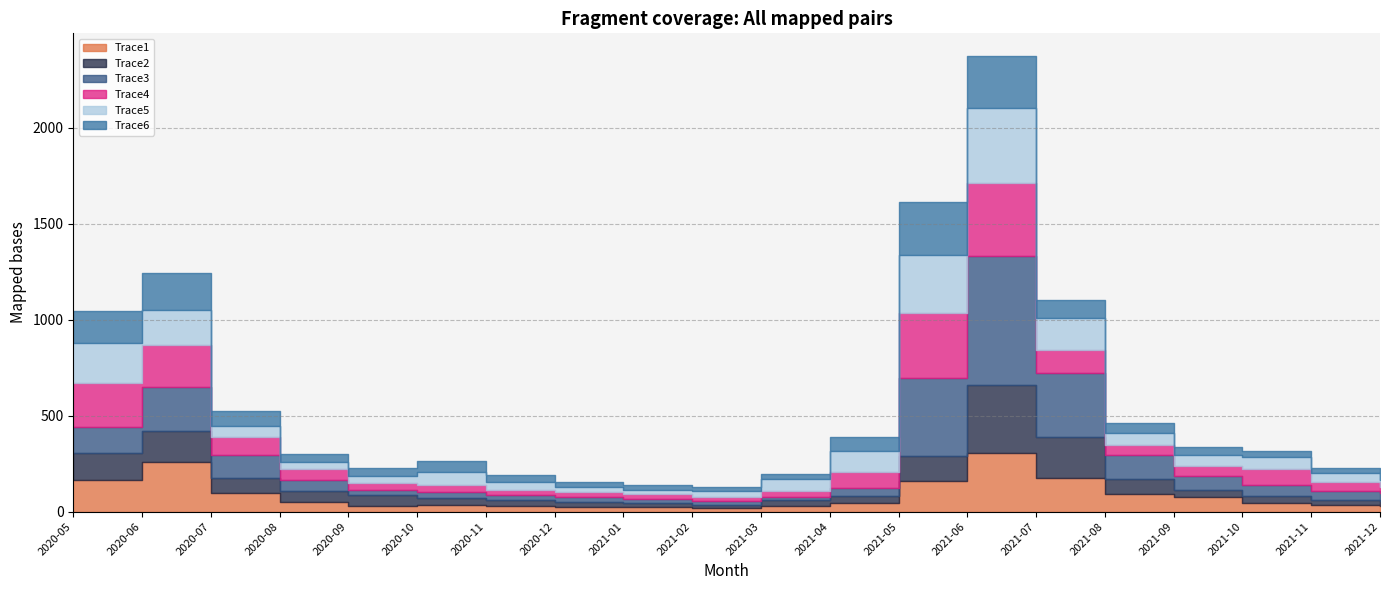

Rank the series at 2020-05 from lowest to highest value.

Trace3, Trace2, Trace6, Trace1, Trace5, Trace4